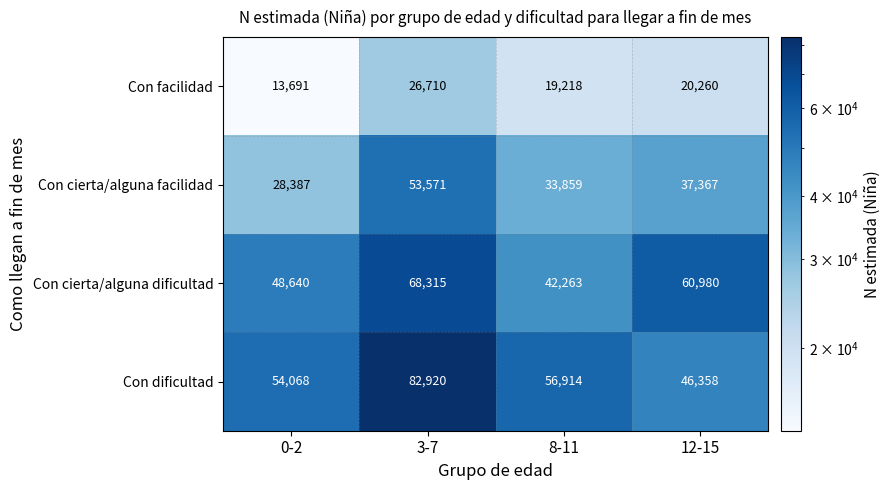

Reading left to right, what are all the values shown in this chart?

Con facilidad: 13691	26710	19218	20260
Con cierta/alguna facilidad: 28387	53571	33859	37367
Con cierta/alguna dificultad: 48640	68315	42263	60980
Con dificultad: 54068	82920	56914	46358